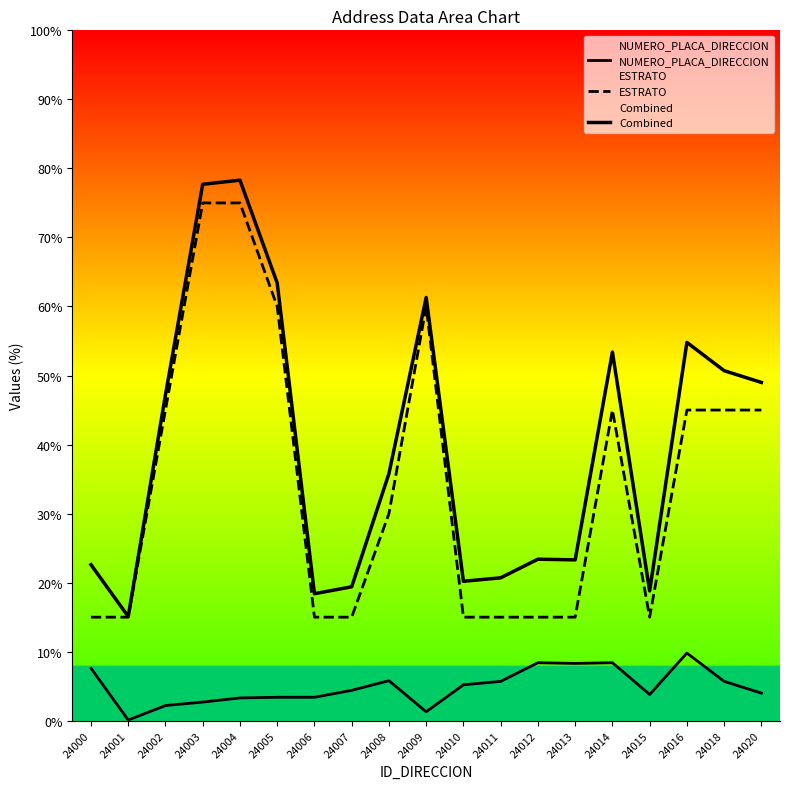

Does the chart have visible grid lines?

No